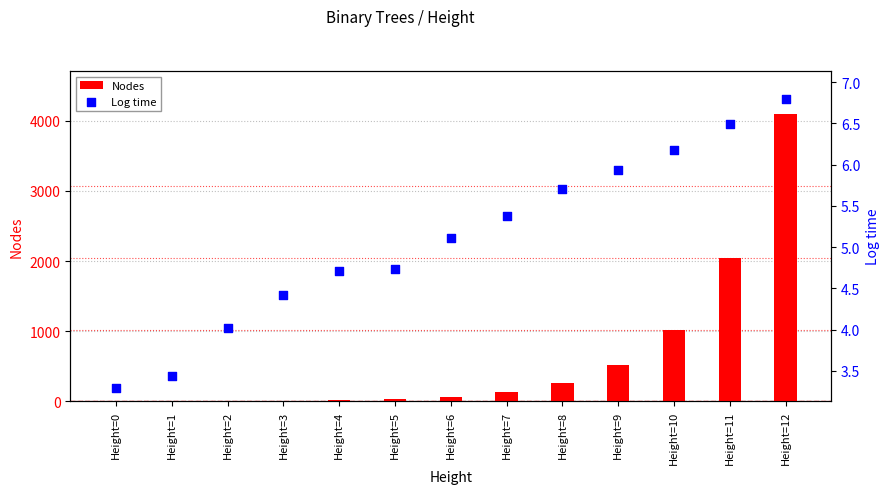

Which series has the largest Y range (max minus min)?

Nodes